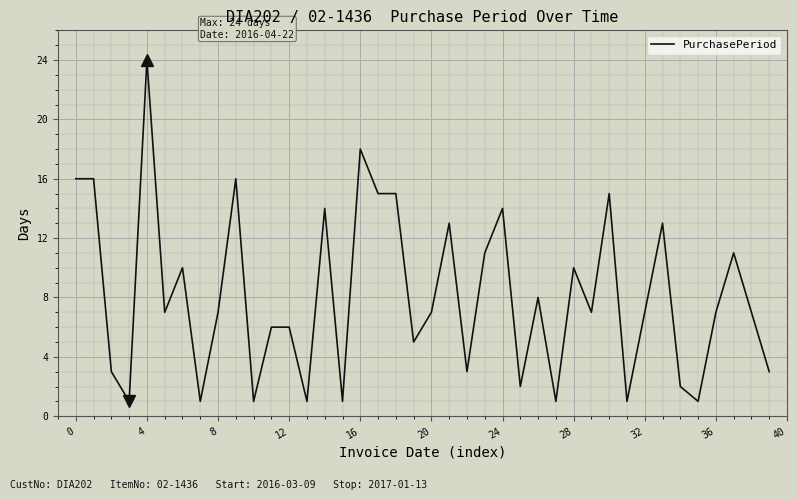

What is the difference between the maximum and minimum values?

23